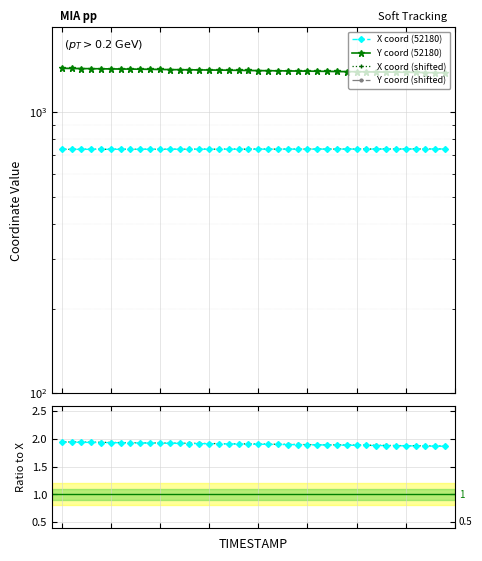

Count the number of data series in this chart.

6